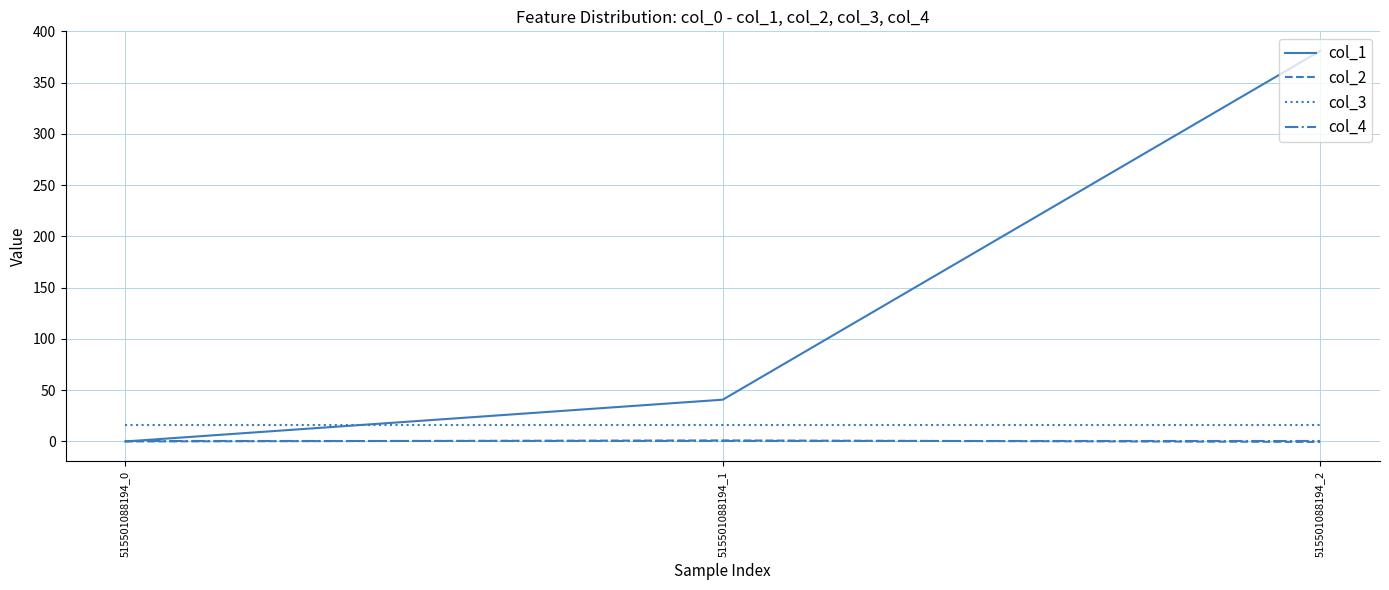

What is the maximum value for col_1?

381.0